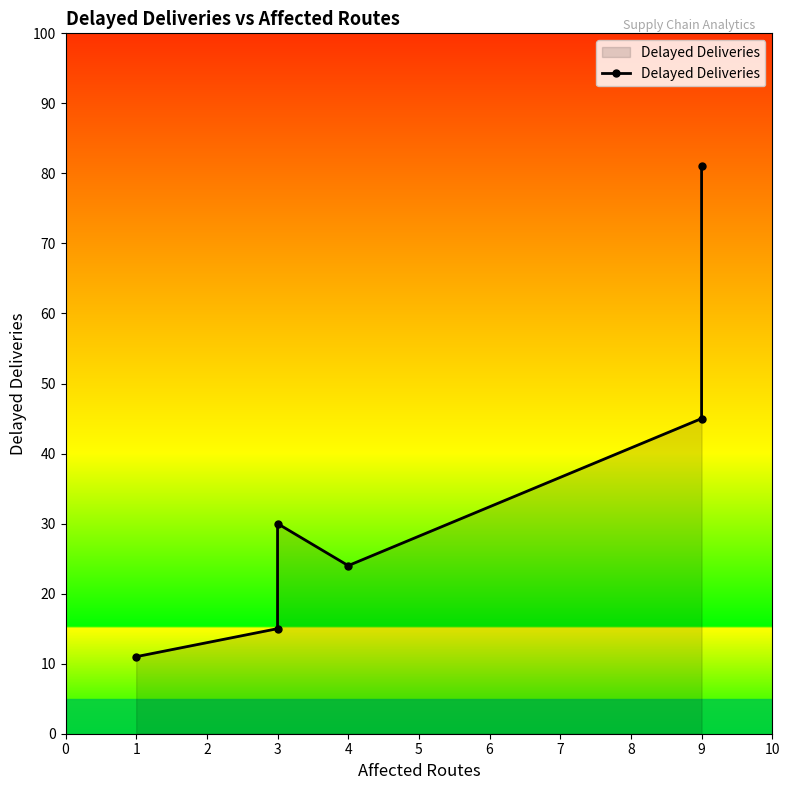

How many values exceed 30?

2